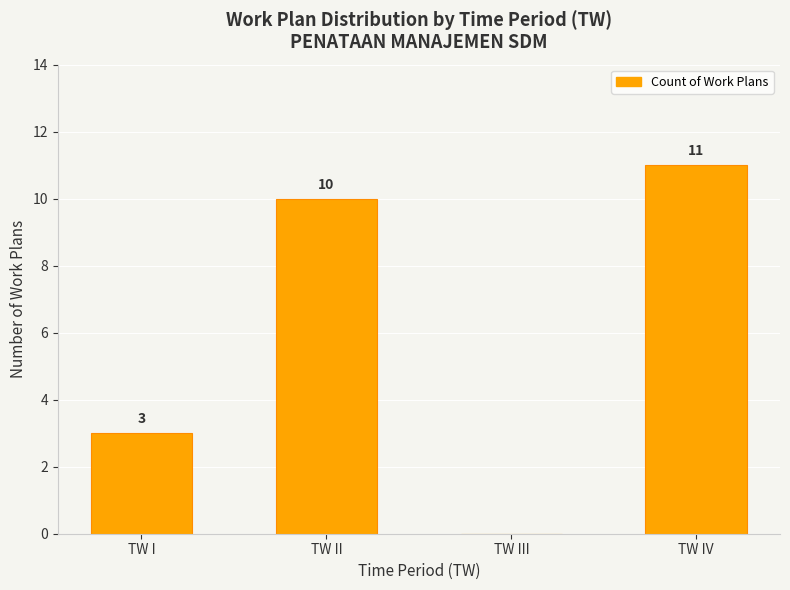

What is the greatest value displayed?

11